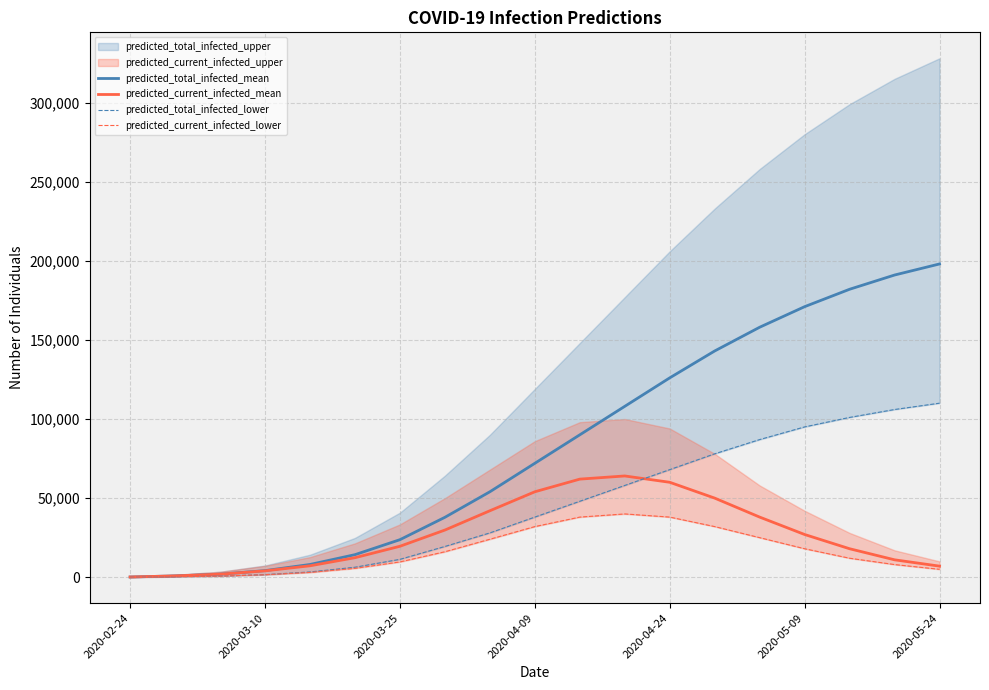

What is the label of the 19th point from the right?

2020-02-24